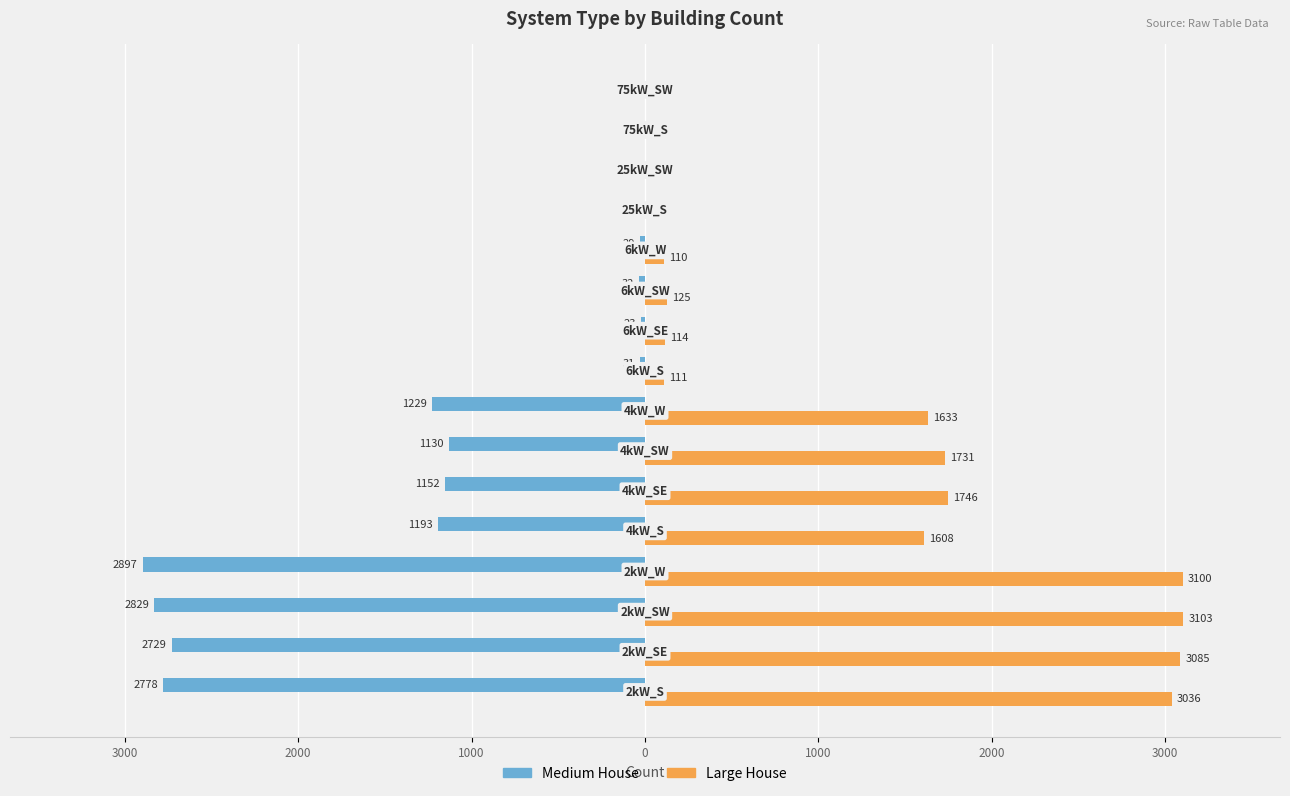

What are all the series names shown in the legend?

Medium House, Large House